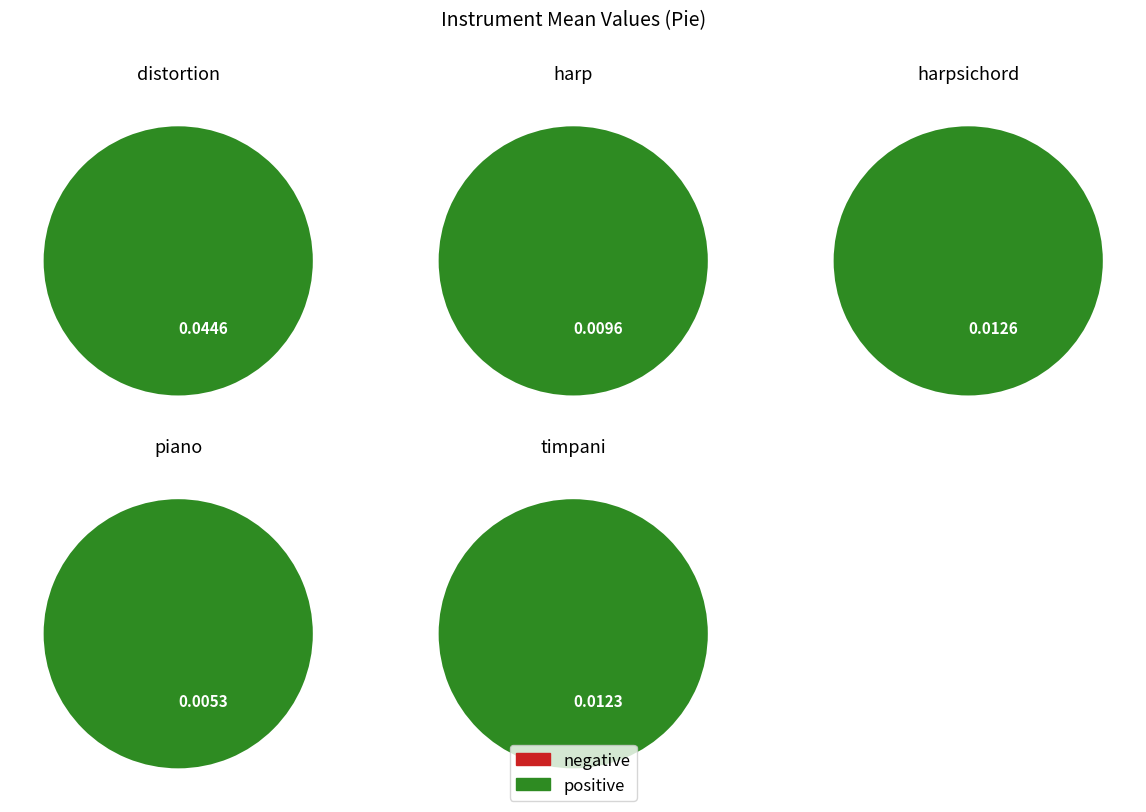

To the nearest percent, what is the average slice percentage?

20%